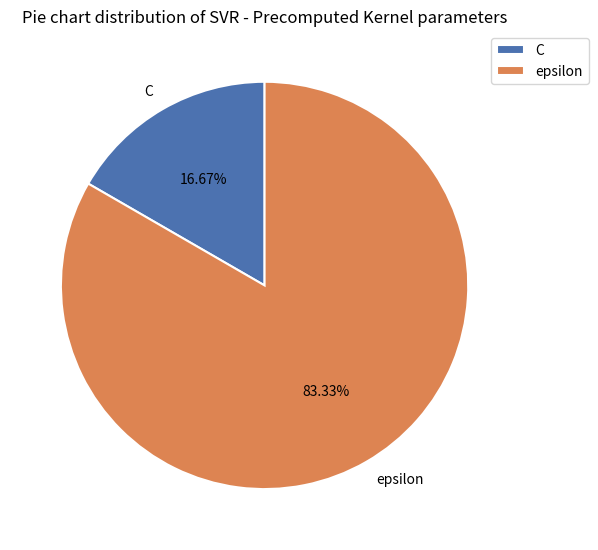

Does C account for over 50% of the chart?

No